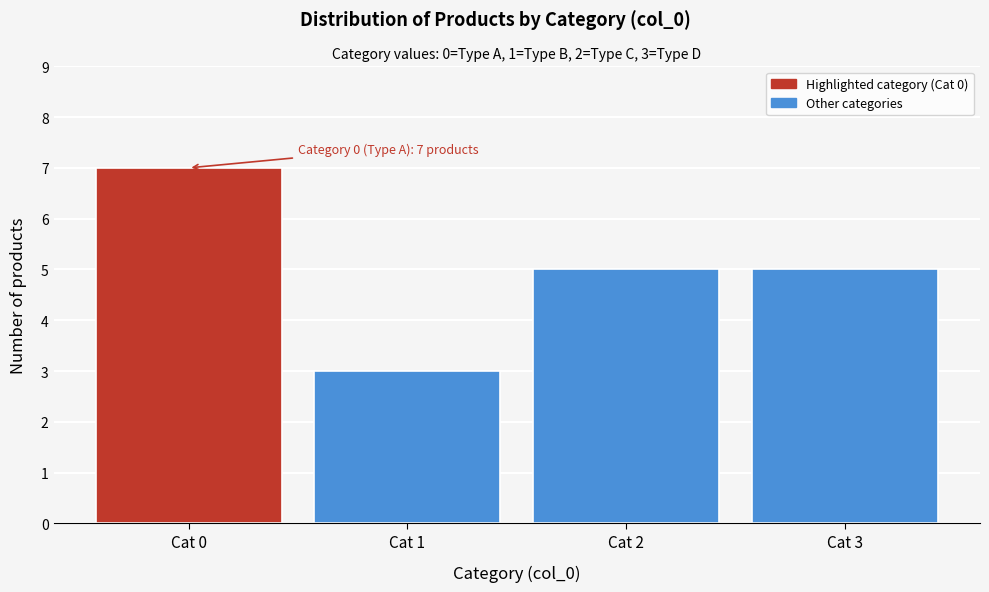

Reading left to right, list all the values displayed in this chart.

7	3	5	5